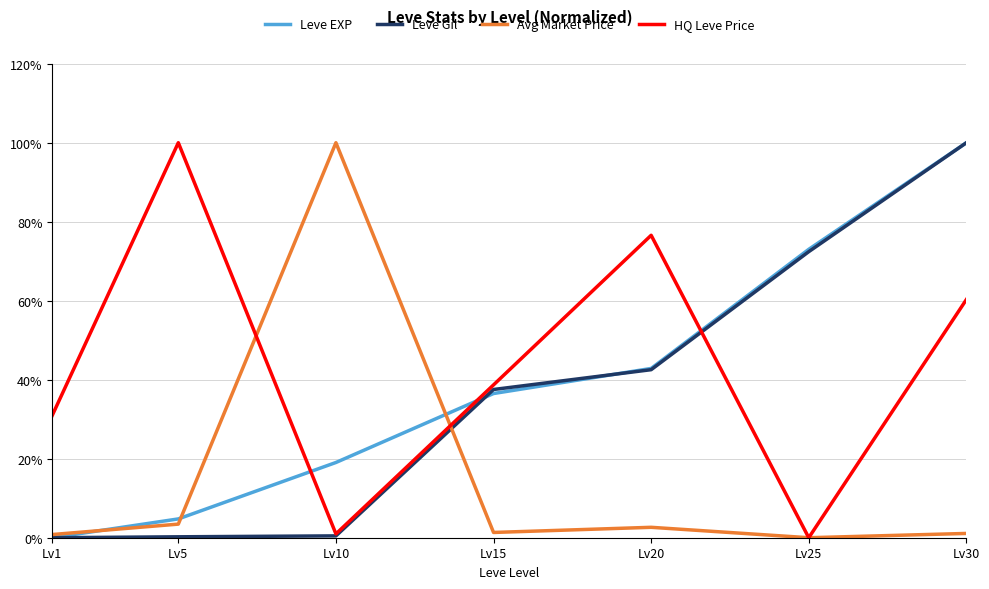

How many times do Leve EXP and HQ Leve Price cross each other?

3